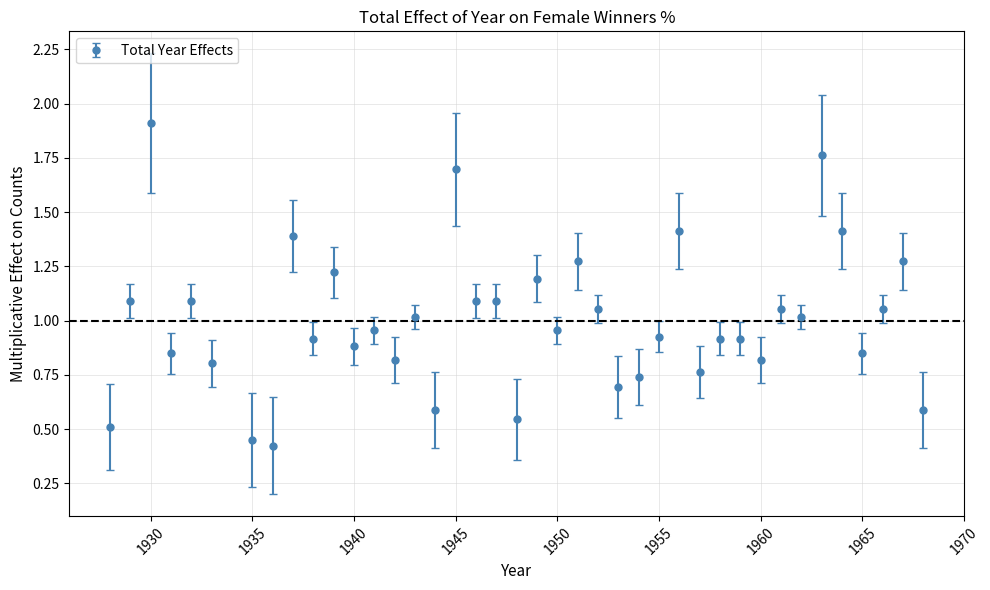

What is the greatest value displayed?

1.9